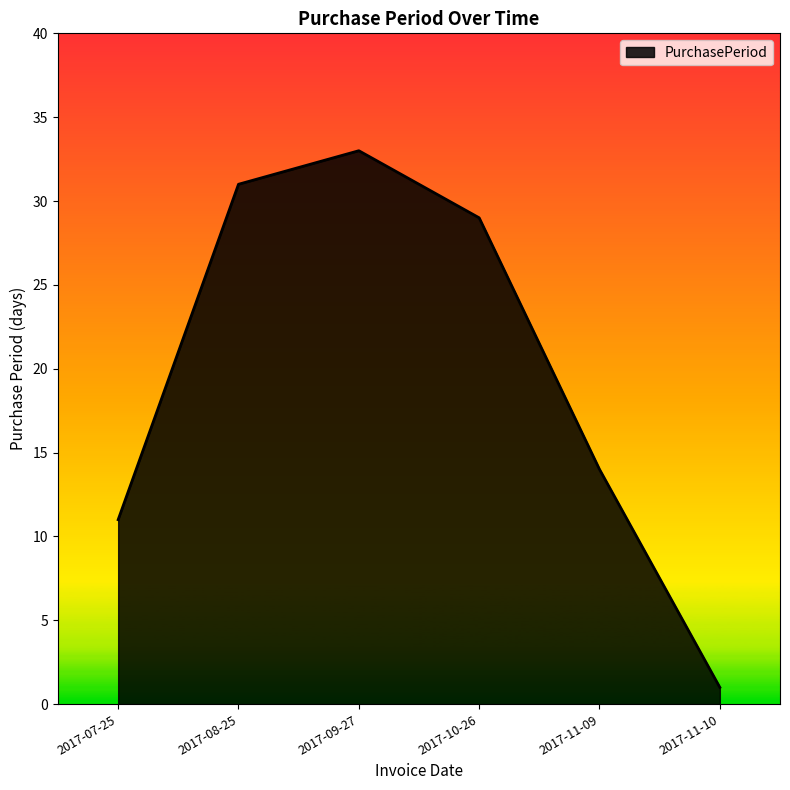

What is the minimum value shown in the chart?

1